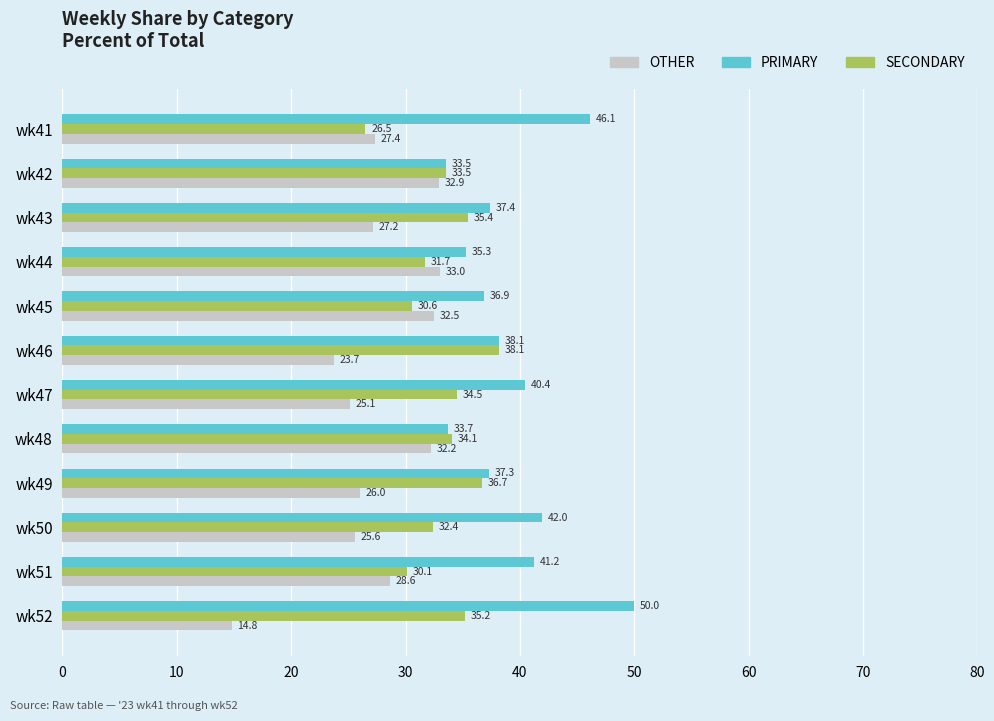

Which series has the largest range (max minus min)?

OTHER